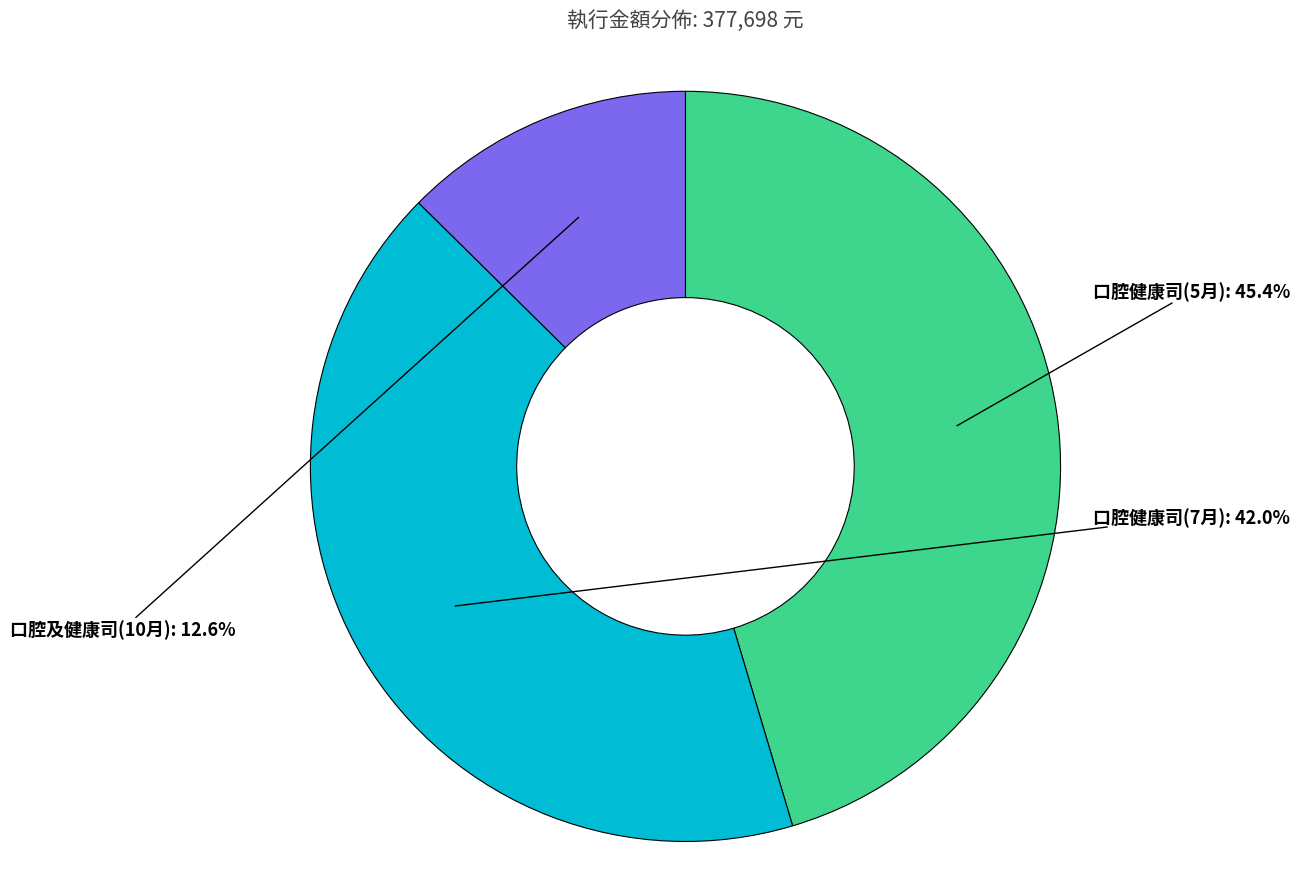

Is it true that 口腔及健康司(10月) is 23% of the pie?

False